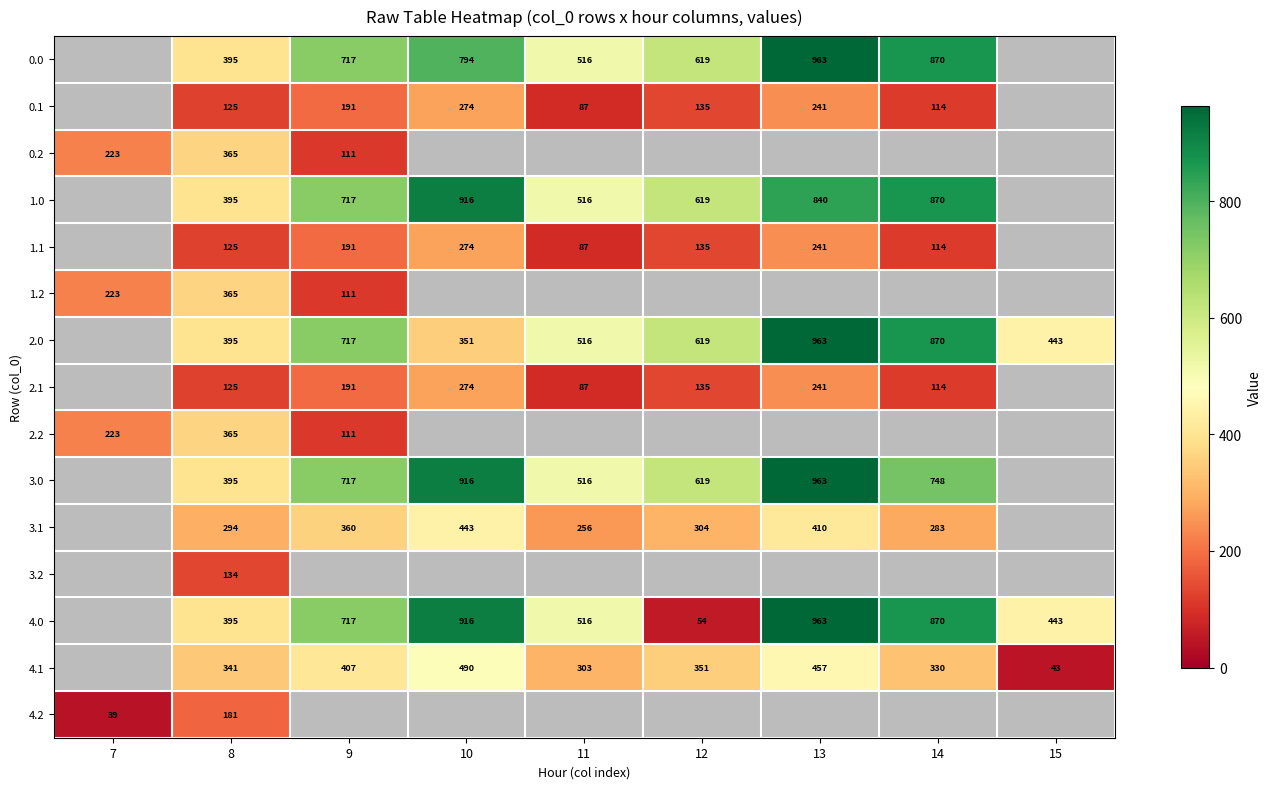

Which category has the highest value across all series?

13